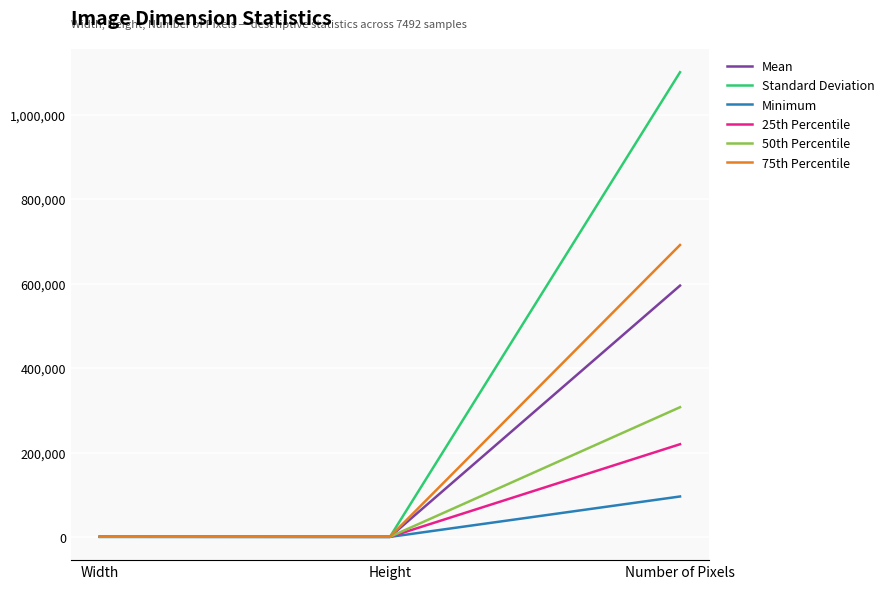

The value of 25th Percentile at Number of Pixels is 219636.0. True or false?

True